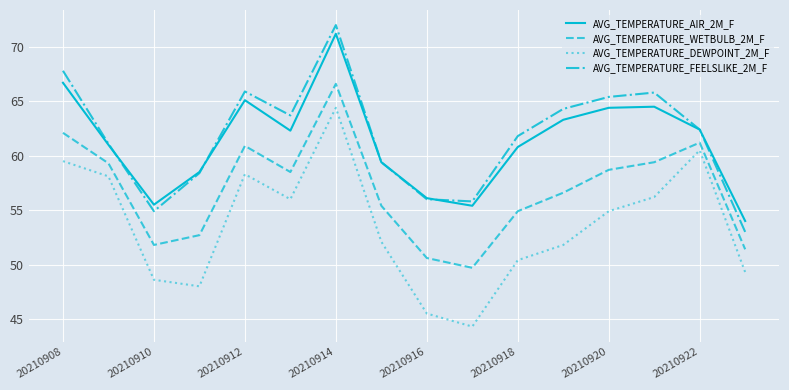

What is the maximum value for AVG_TEMPERATURE_AIR_2M_F?

71.2